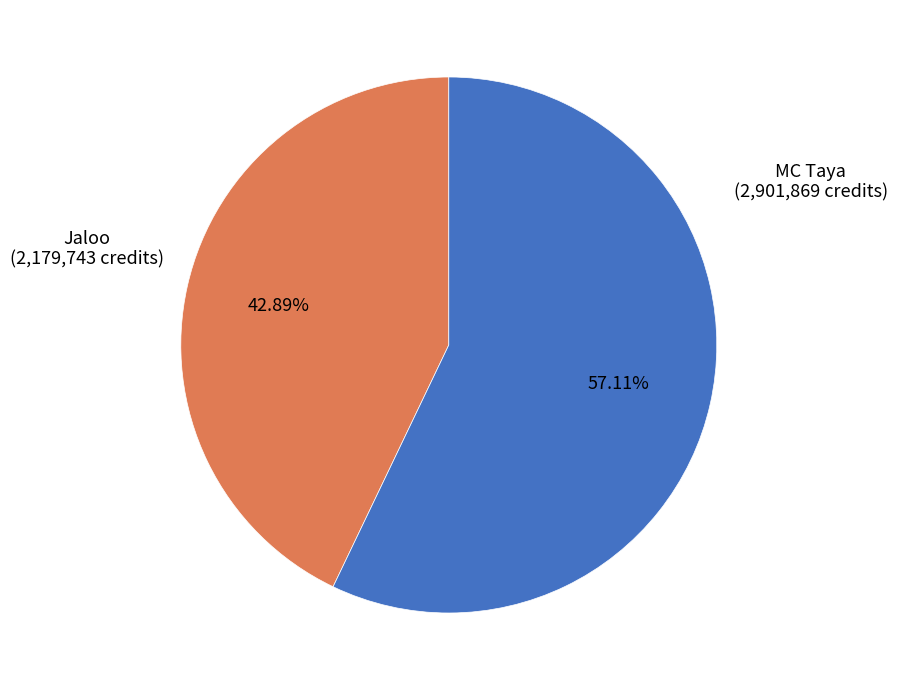

Is there any slice that represents more than half of the pie?

Yes